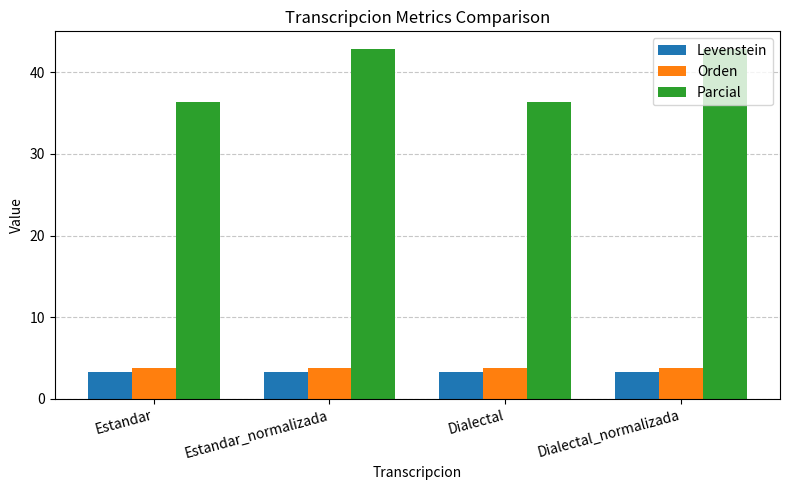

What position from the left is Estandar_normalizada?

2